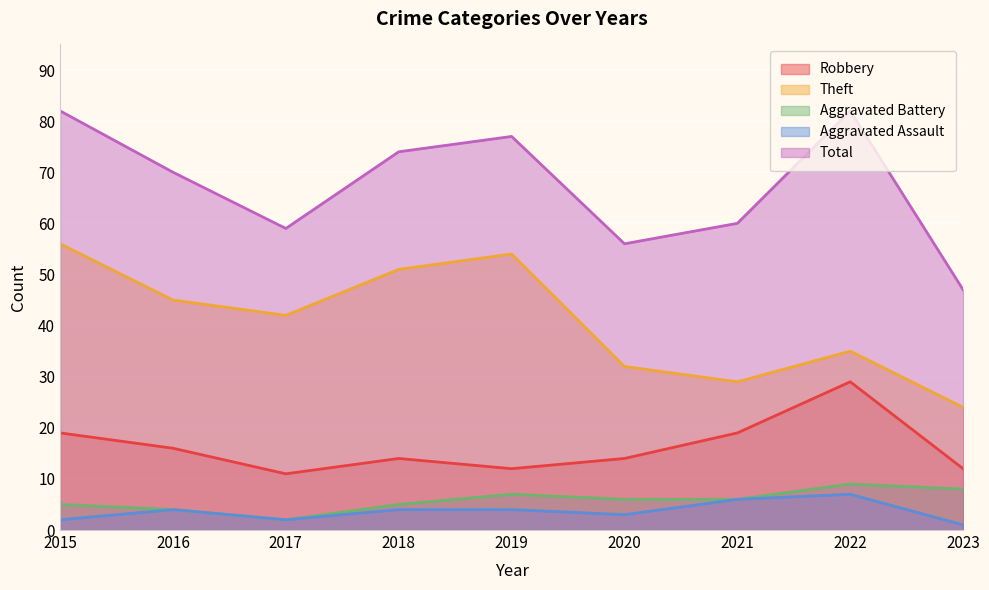

What is the difference between the maximum and second lowest values in the Total series?

26